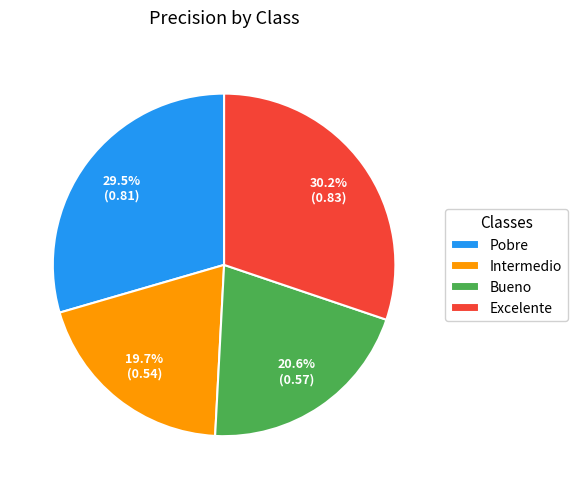

Which category has the biggest portion of the pie?

Excelente